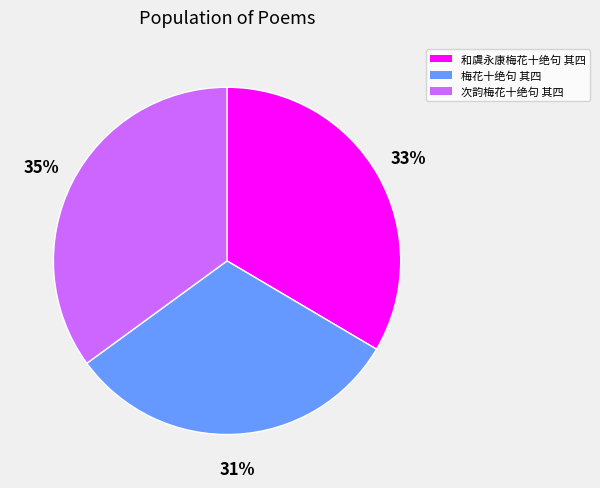

Count the number of slices in the pie.

3